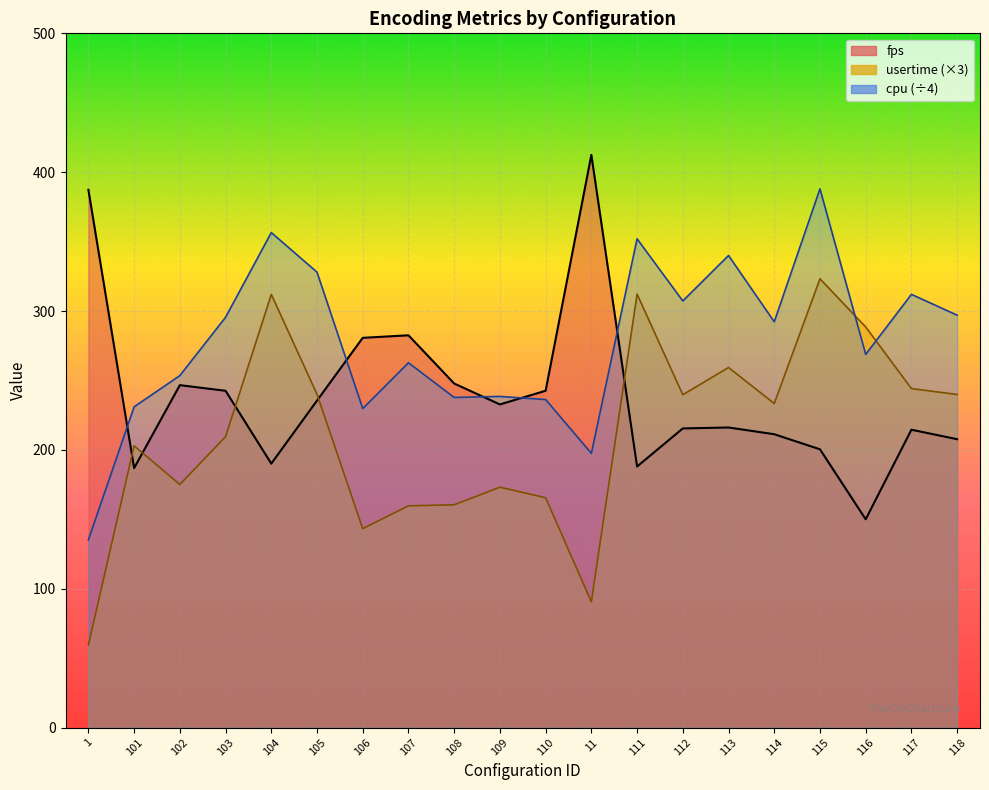

Between 112 and 110, which is larger?

110